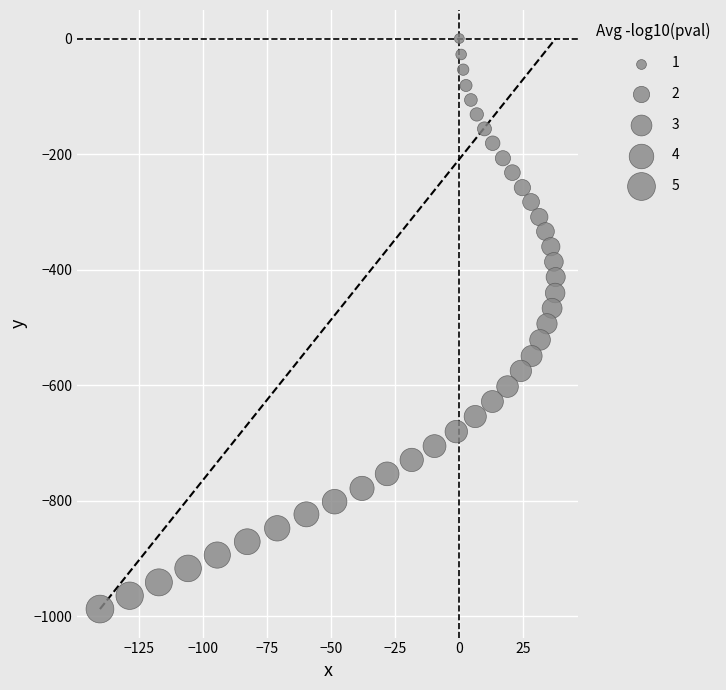

What is the range of X values (max minus min)?

177.9